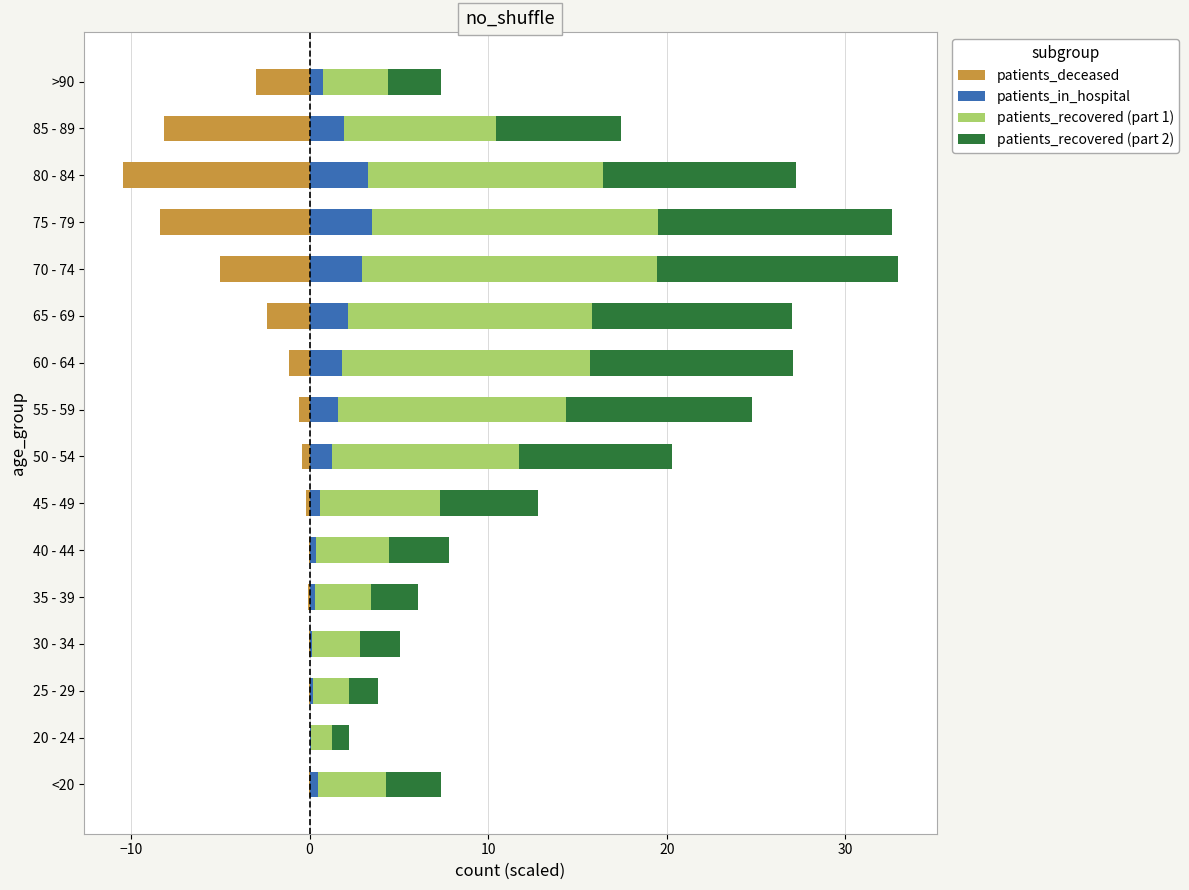

Which series has the widest spread of values?

patients_recovered (part 1)